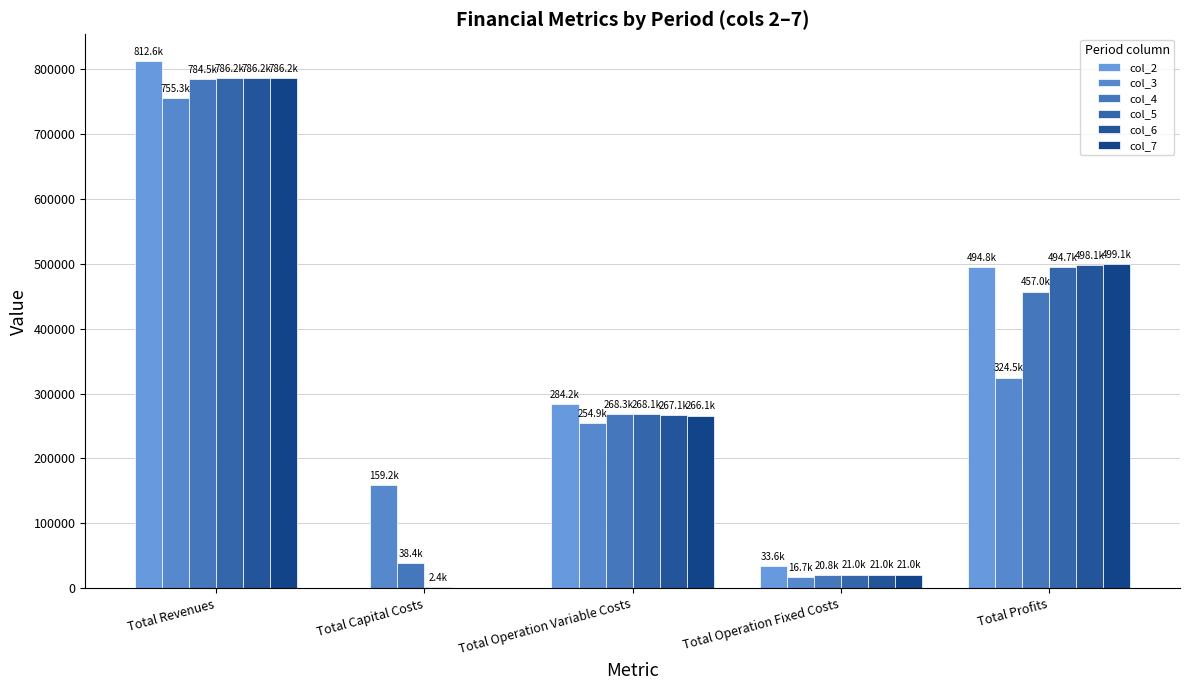

Are the bars grouped side by side (vs. stacked)?

Yes